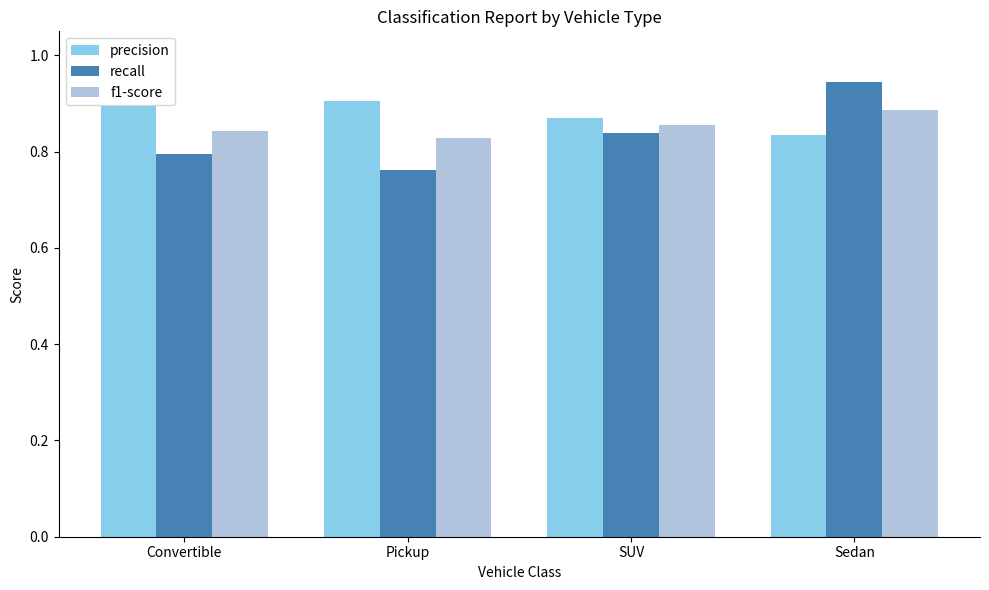

The f1-score series shows 1.2 at Sedan. True or false?

False